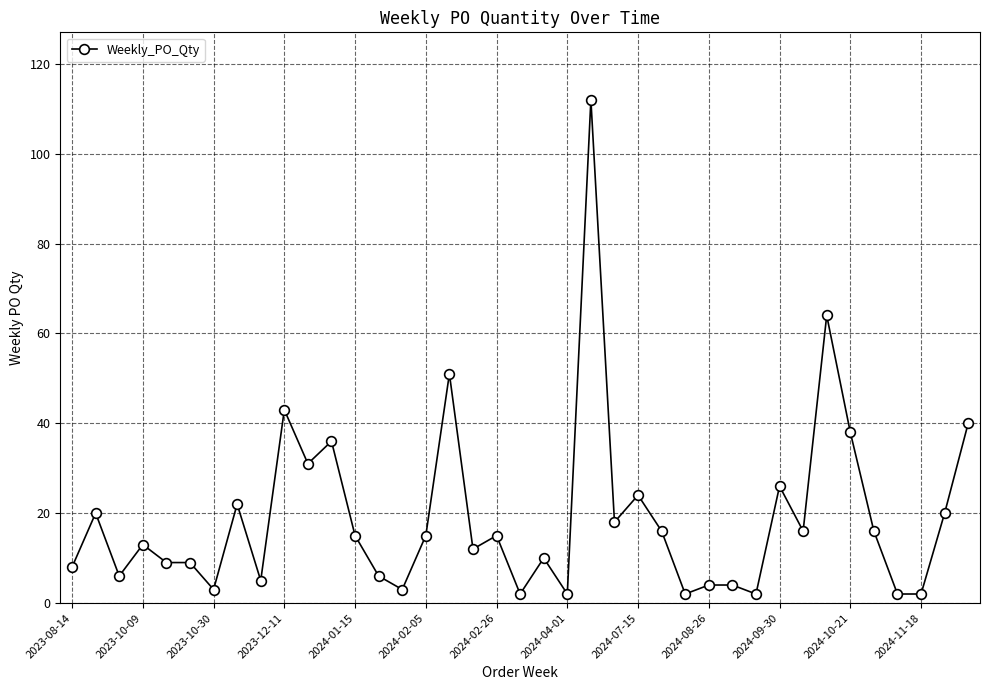

What is the maximum value shown in the chart?

112